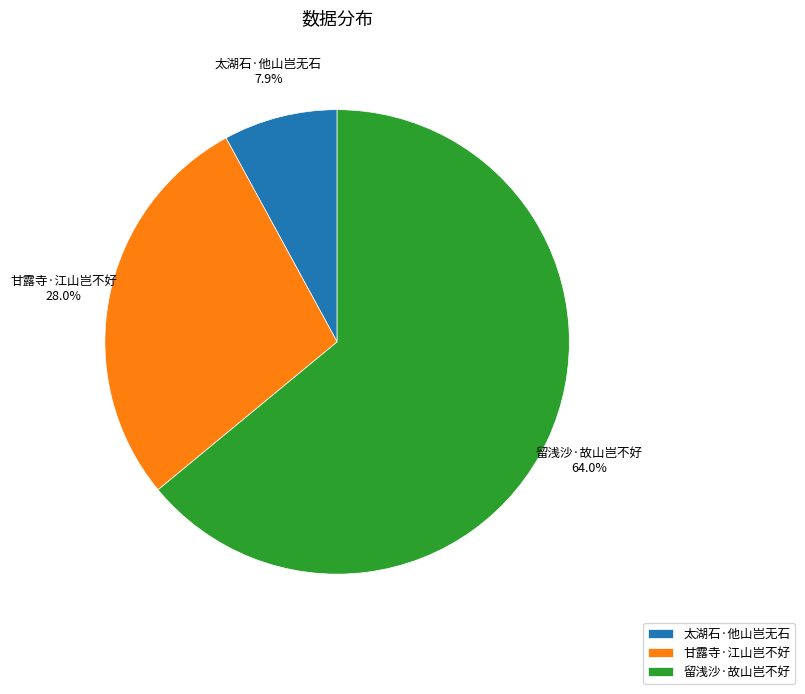

What percentage is the 留浅沙·故山岂不好 slice, to the nearest percent?

64%